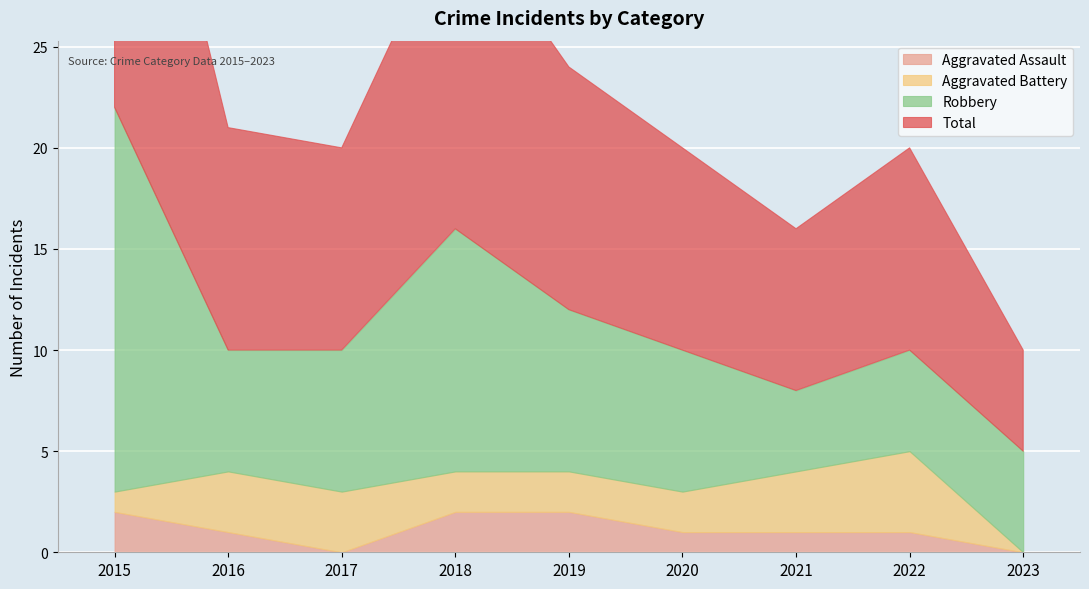

How many Aggravated Assault values are between 1 and 2?

7